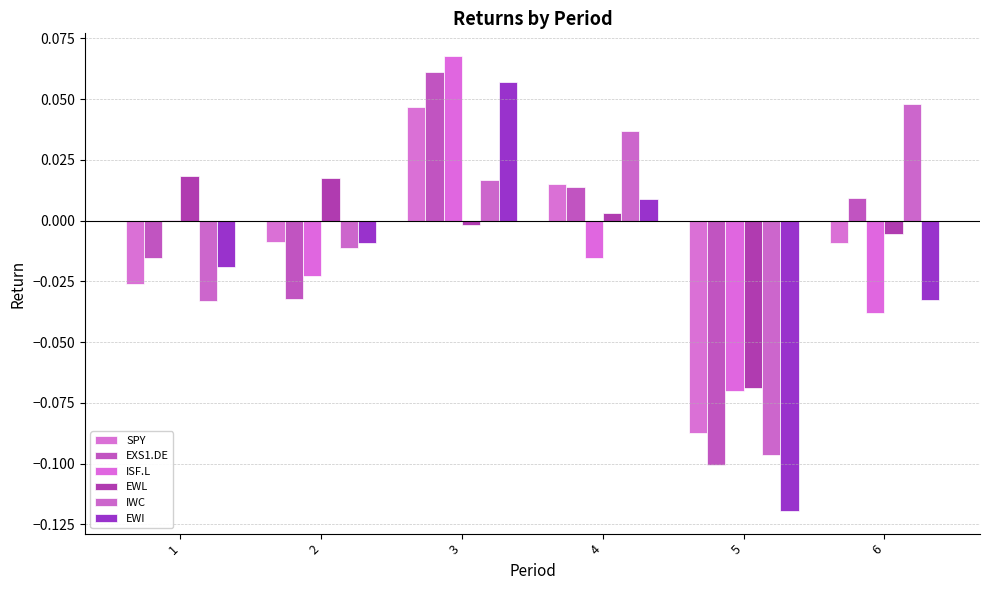

Which category has the lowest value in the SPY series?

5